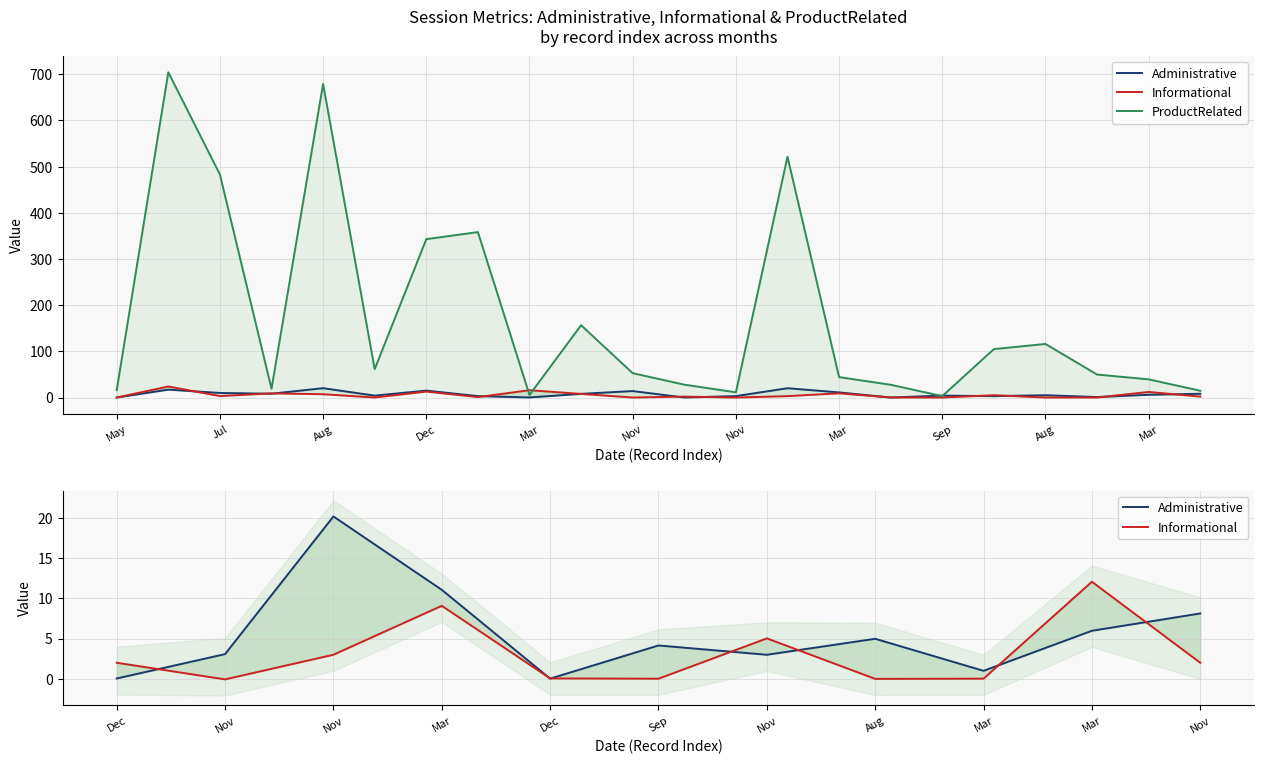

What is the difference between the ProductRelated values at Dec and Dec?

315.3